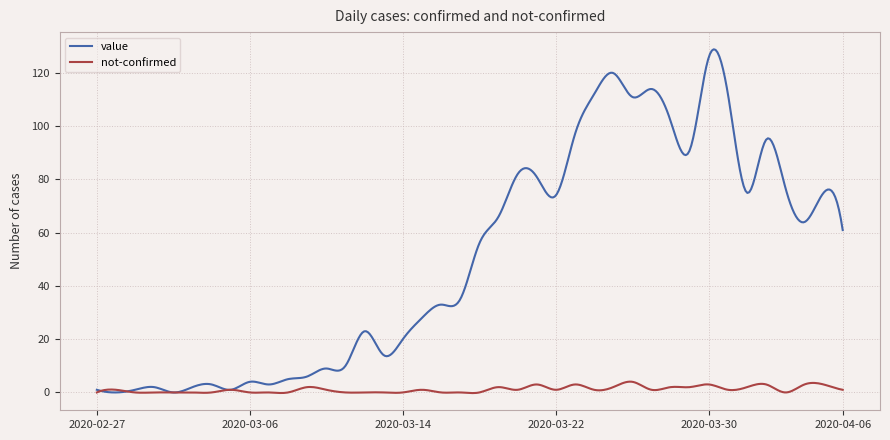

List the series in order of their overall mean, lowest first.

not-confirmed, value